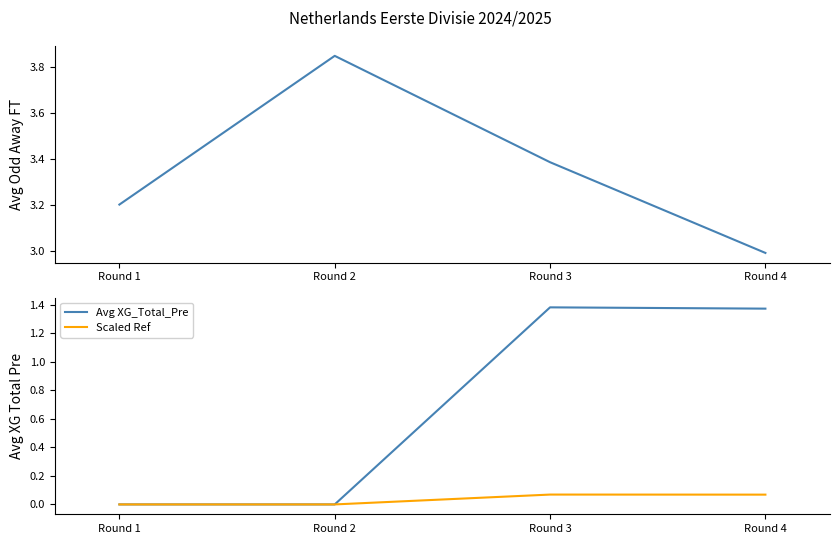

What value does the Scaled Ref series have at Round 4?

0.1